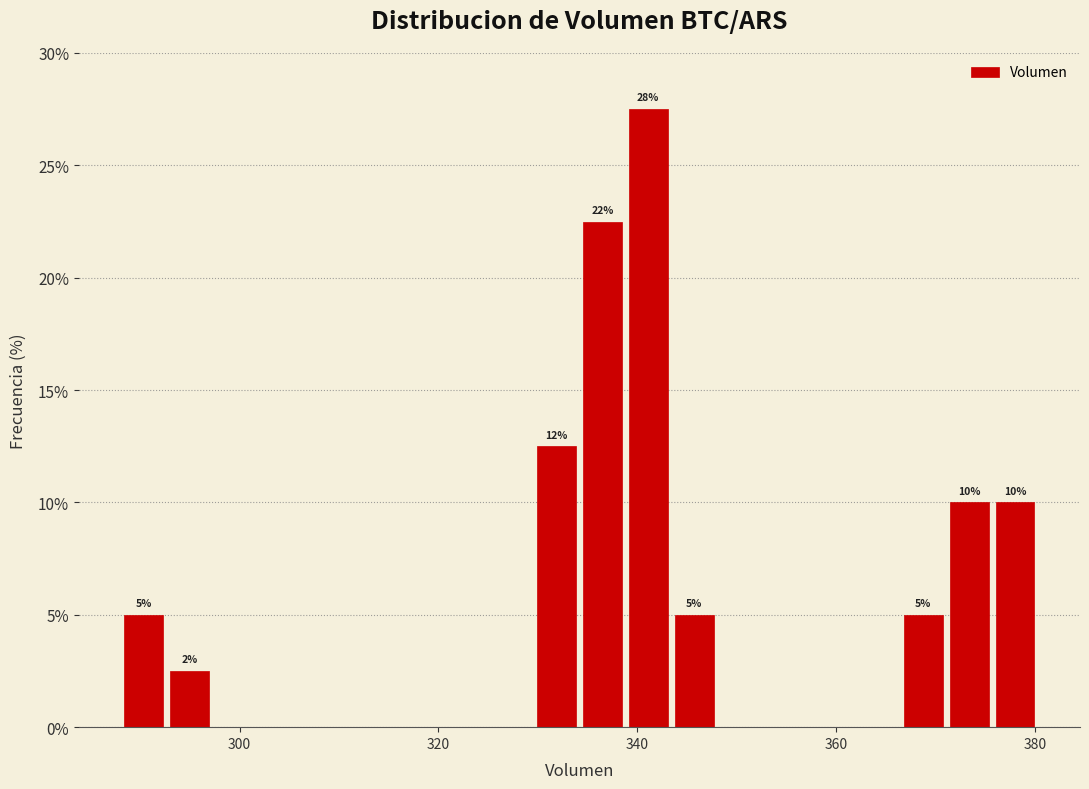

Around what value on the x-axis is the tallest bar? Give the approximate position of its centre, as read against the axis.

342